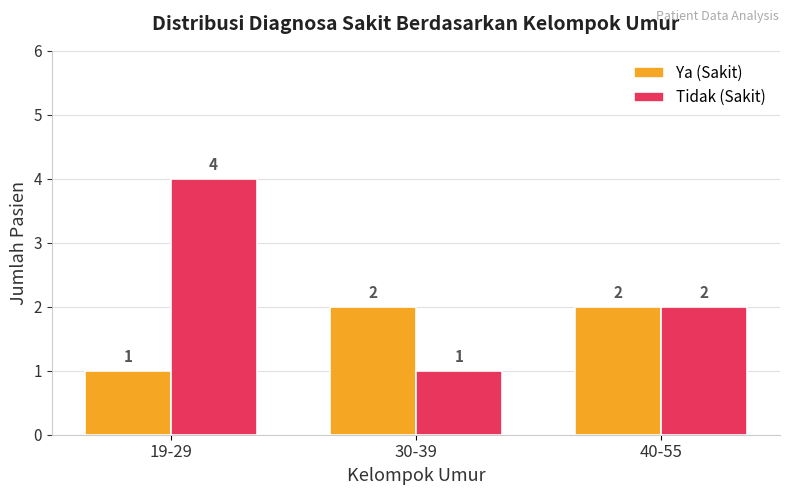

Which series has the largest total across all categories?

Tidak (Sakit)